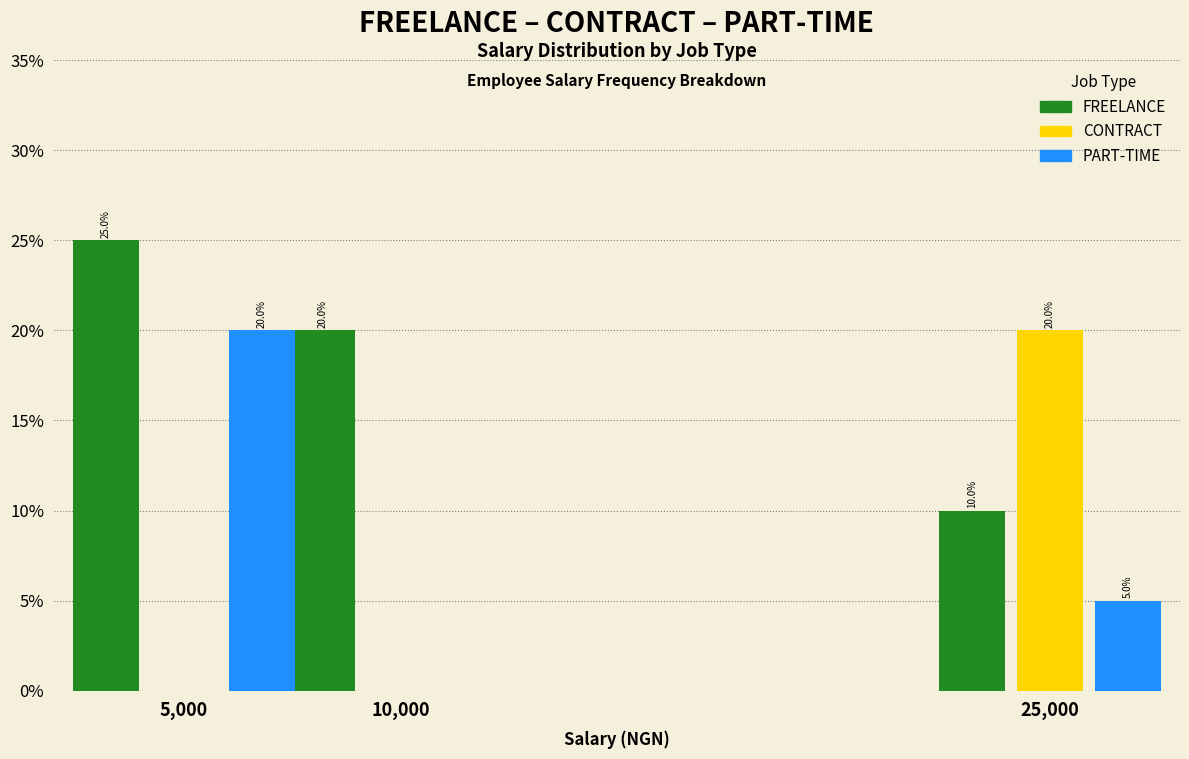

Reading left to right, list all the values displayed in this chart.

FREELANCE: 5,000=25	10,000=20	25,000=10
CONTRACT: 5,000=0	10,000=0	25,000=20
PART-TIME: 5,000=20	10,000=0	25,000=5